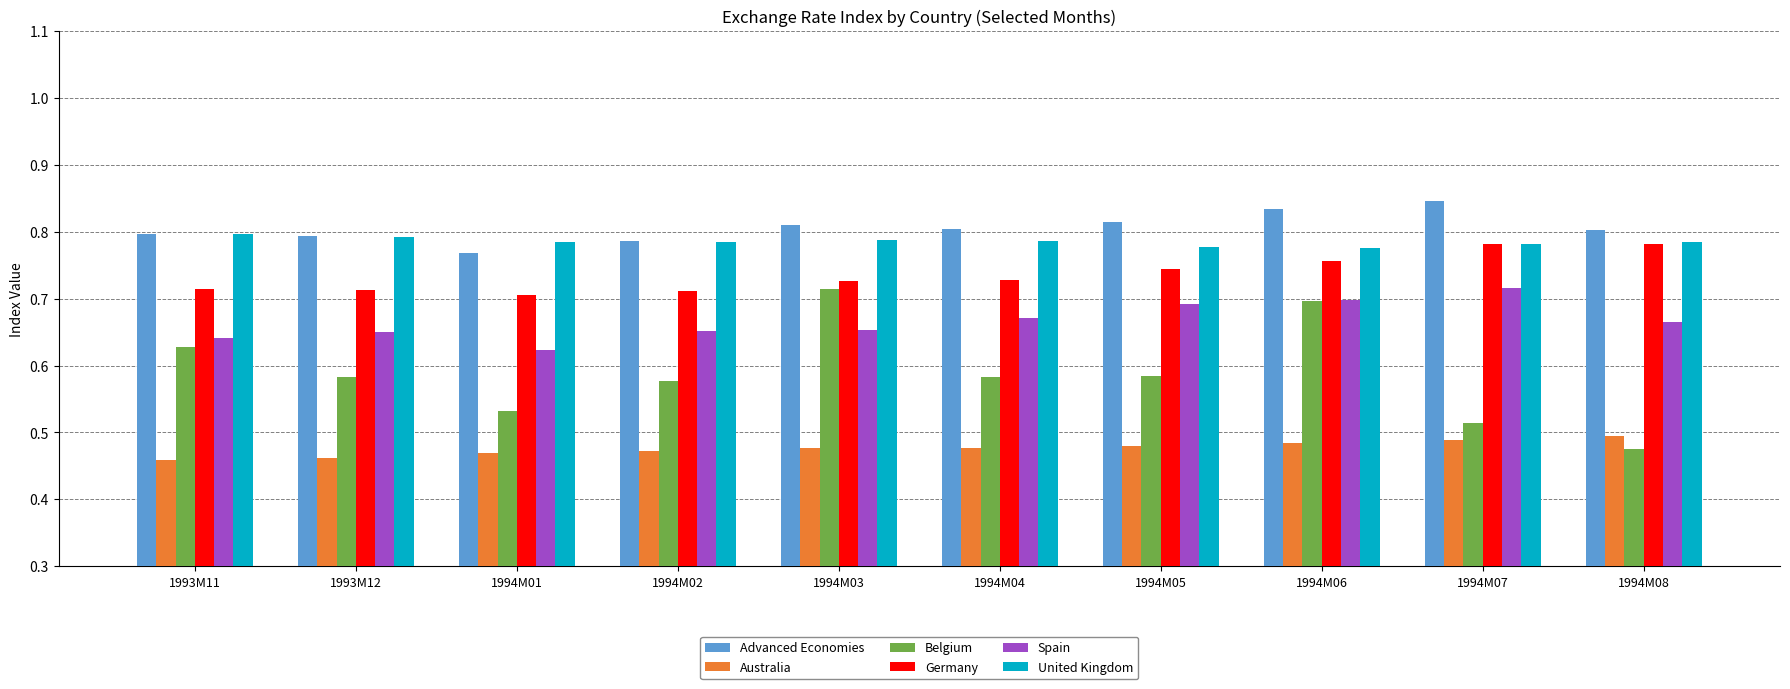

How many bars are there in total?

60